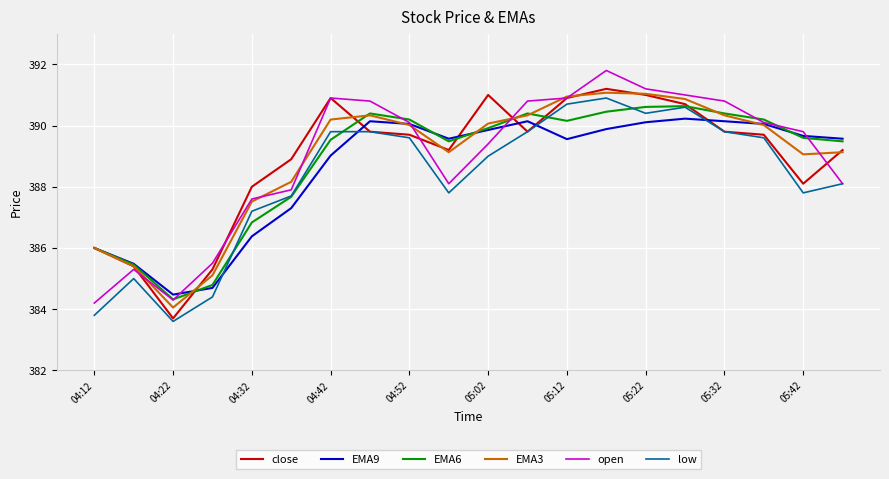

What is the minimum value for close?

383.7